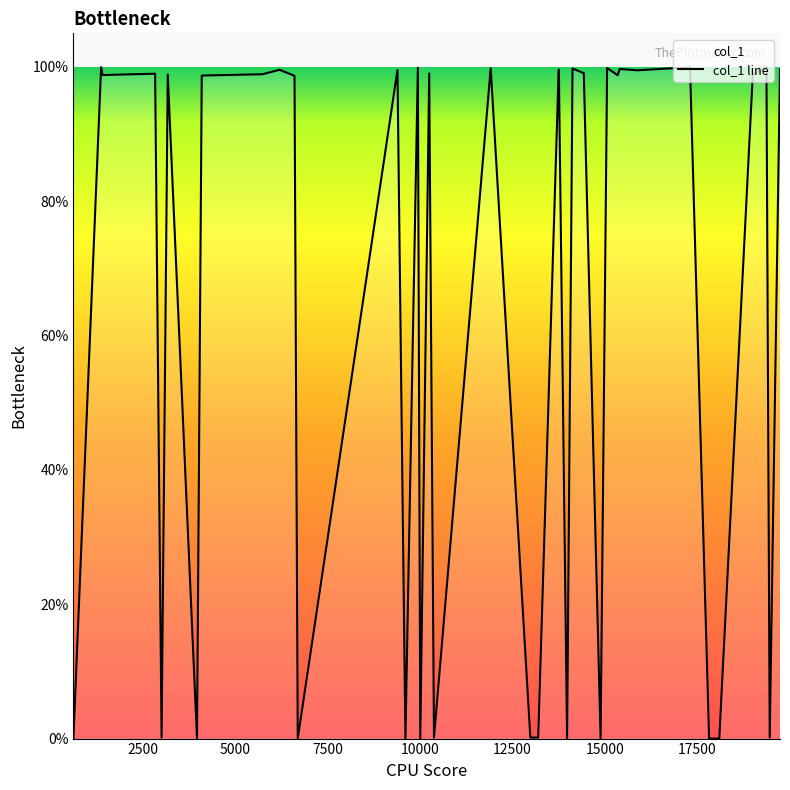

How many points are higher than both their immediate neighbors (excluding endpoints)?

14